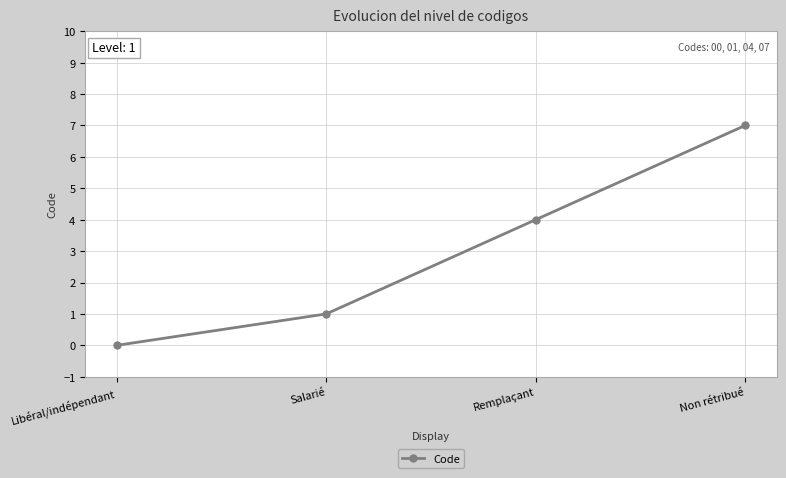

Reading right to left, extract all data points from this chart.

Non rétribué=7	Remplaçant=4	Salarié=1	Libéral/indépendant=0